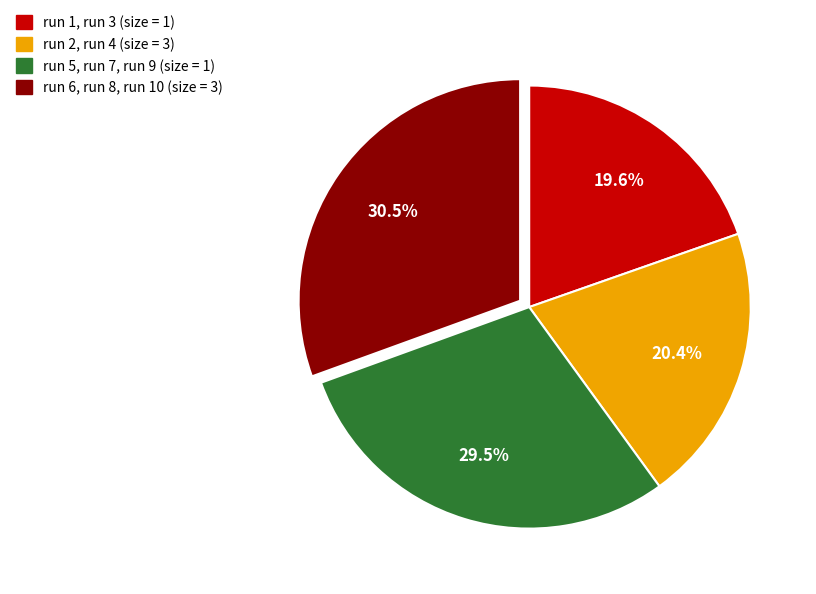

How many slices are in this pie chart?

4